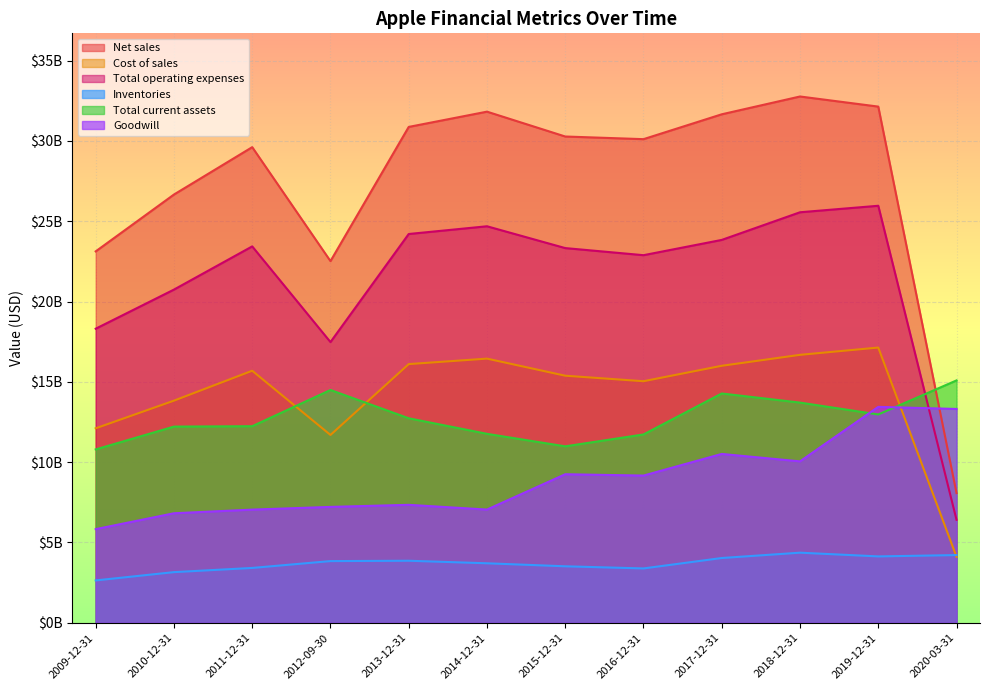

What is the highest value of the Total operating expenses series?

25962000000